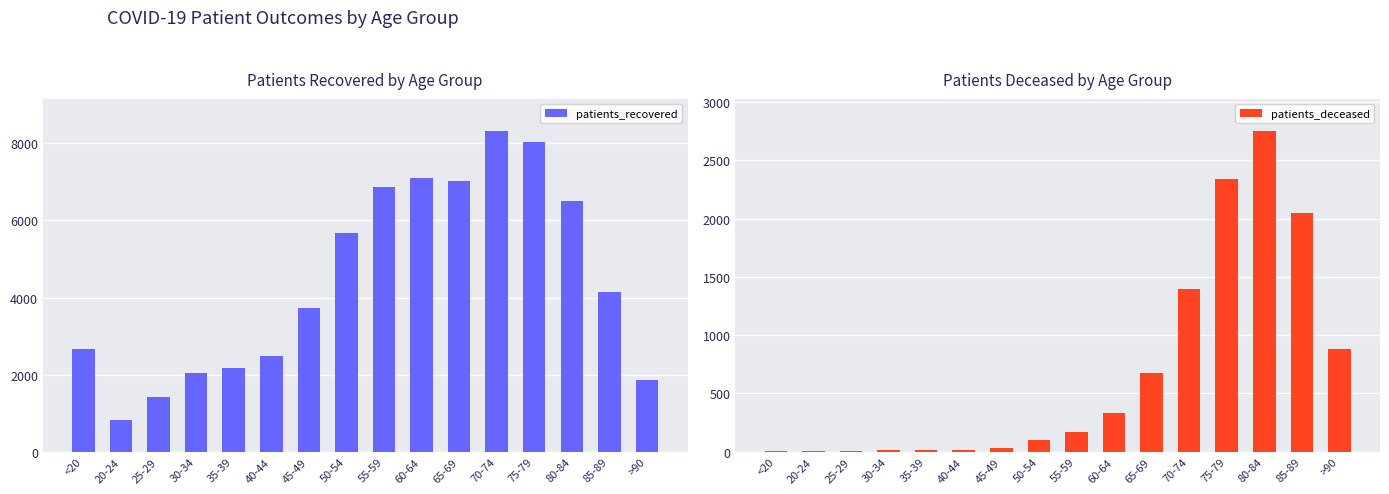

Is the value of patients_deceased at 35-39 greater than the value of patients_recovered at 40-44?

No